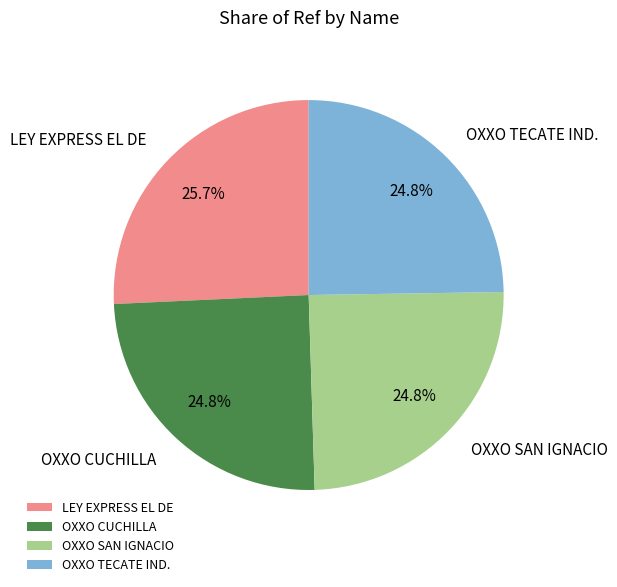

How much of the chart is everything except LEY EXPRESS EL DE?

74.3%